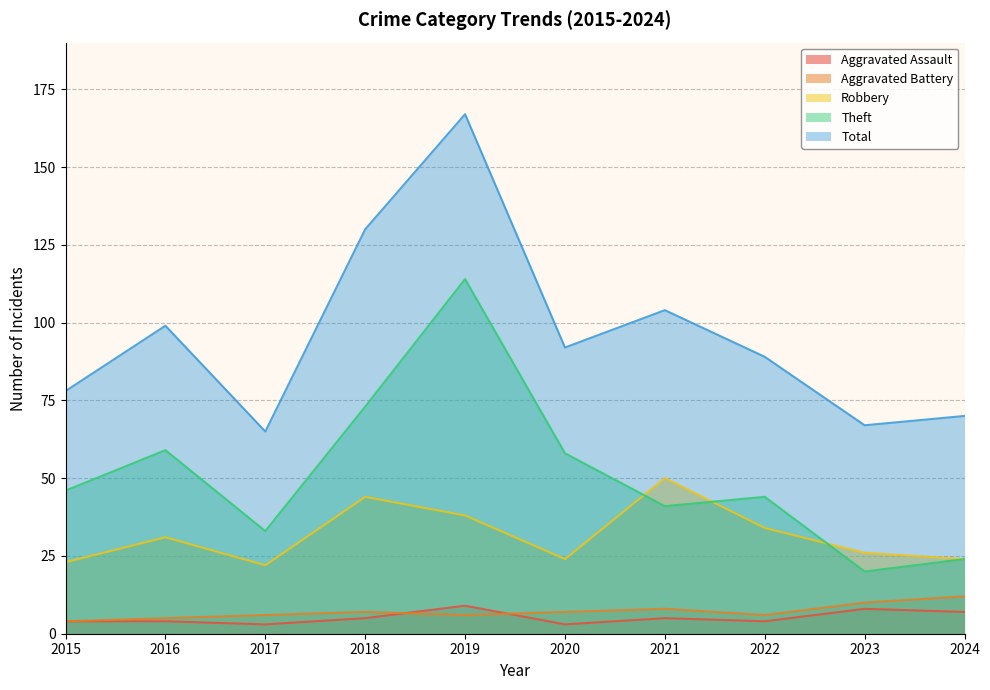

In Total, how many points are lower than both neighbors (excluding endpoints)?

3